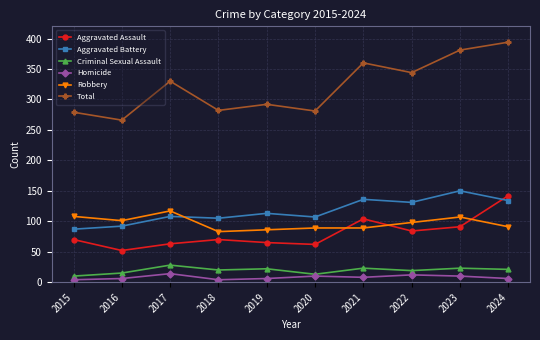

Does the chart have visible grid lines?

Yes